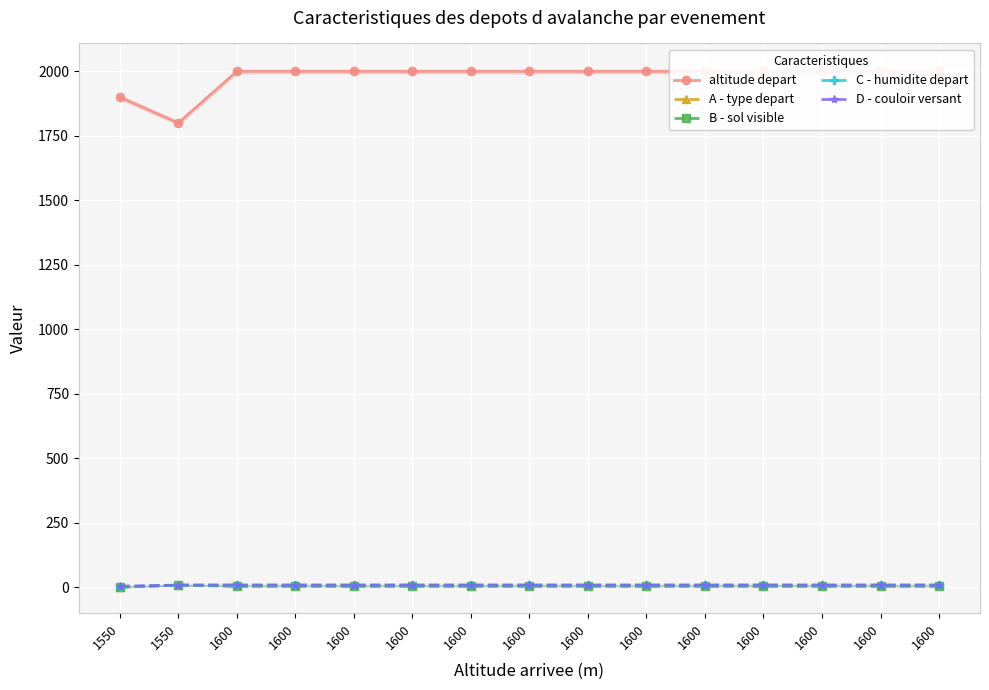

Is it true that D - couloir versant equals 9 at 1600?

True